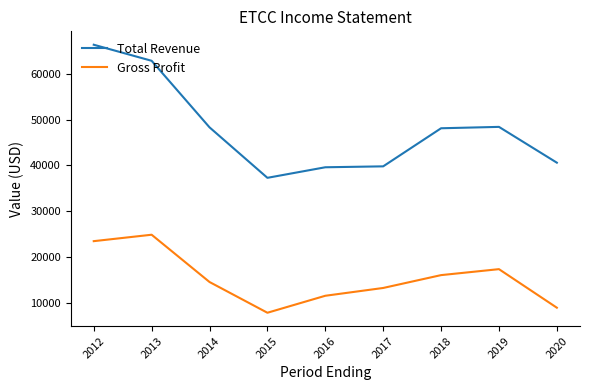

In Total Revenue, how many points are higher than both neighbors (excluding endpoints)?

1